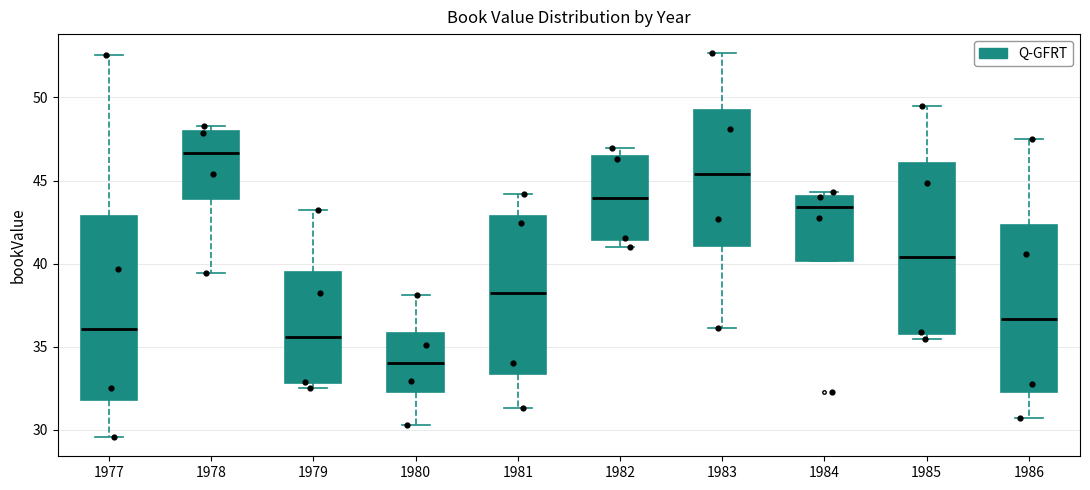

Reading left to right, transcribe this box plot: for each box, give where its median line is, the range the box spans, and where its two whiskers end, as read against the y-axis. The values are not printed on the chart, so give them approximately, as read against the axis.

1977: median 36.0, box 32.0 to 43.0, whiskers 29.5 to 52.5
1978: median 46.5, box 44.0 to 48.0, whiskers 39.5 to 48.5
1979: median 35.5, box 33.0 to 39.5, whiskers 32.5 to 43.0
1980: median 34.0, box 32.5 to 36.0, whiskers 30.5 to 38.0
1981: median 38.0, box 33.5 to 43.0, whiskers 31.5 to 44.0
1982: median 44.0, box 41.5 to 46.5, whiskers 41.0 to 47.0
1983: median 45.5, box 41.0 to 49.0, whiskers 36.0 to 52.5
1984: median 43.5, box 40.0 to 44.0, whiskers 40.0 to 44.5
1985: median 40.5, box 36.0 to 46.0, whiskers 35.5 to 49.5
1986: median 36.5, box 32.5 to 42.5, whiskers 30.5 to 47.5